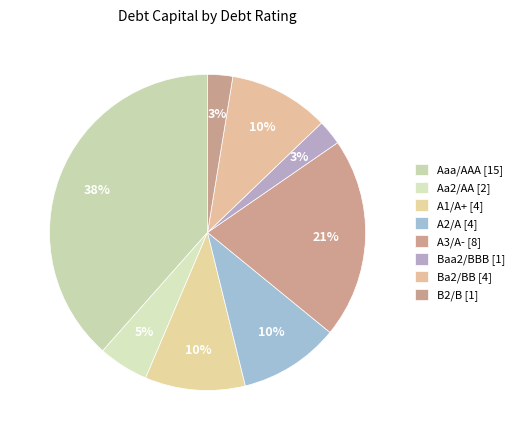

How many slices are in this pie chart?

8